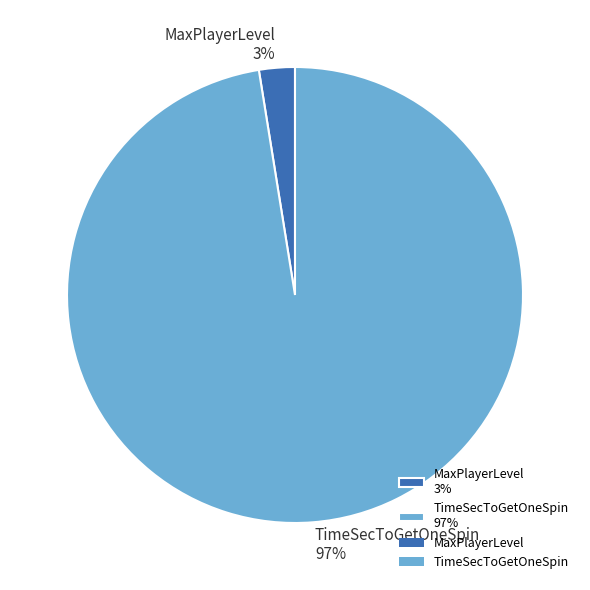

Between TimeSecToGetOneSpin 97% and MaxPlayerLevel 3%, which is larger?

TimeSecToGetOneSpin 97%